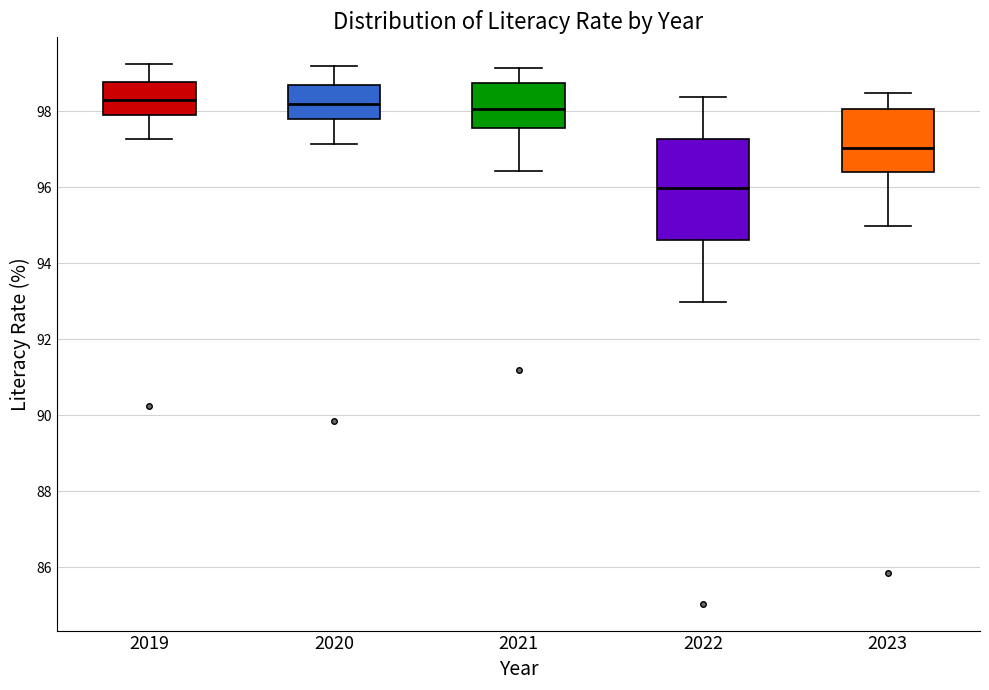

Where is the upper edge of the box at x = 2021 on the y-axis? The values are not printed on the chart, so give them approximately, as read against the axis.

98.8